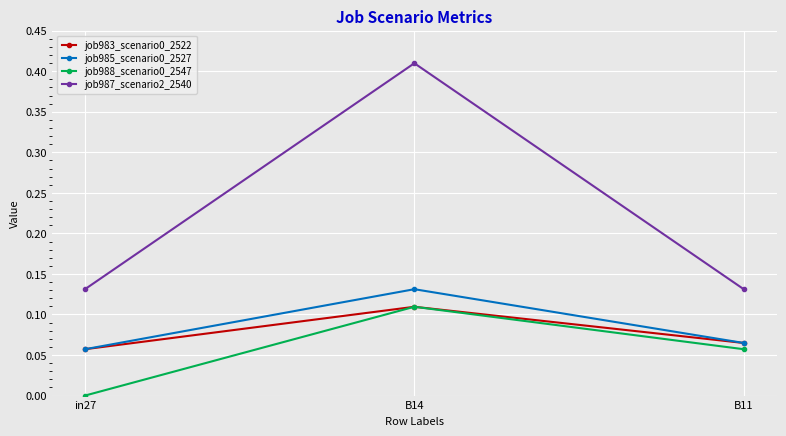

The value of job983_scenario0_2522 at B11 is 0.0. True or false?

False